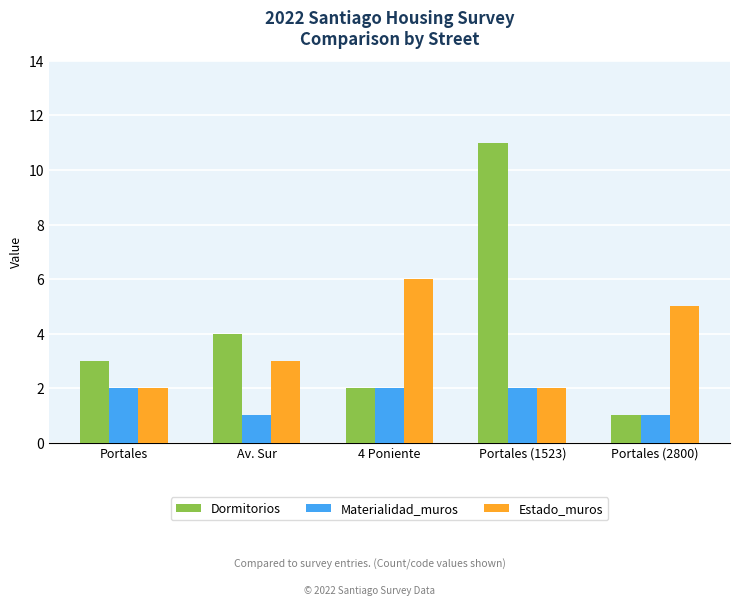

Which label corresponds to the largest value in the chart?

Portales (1523)